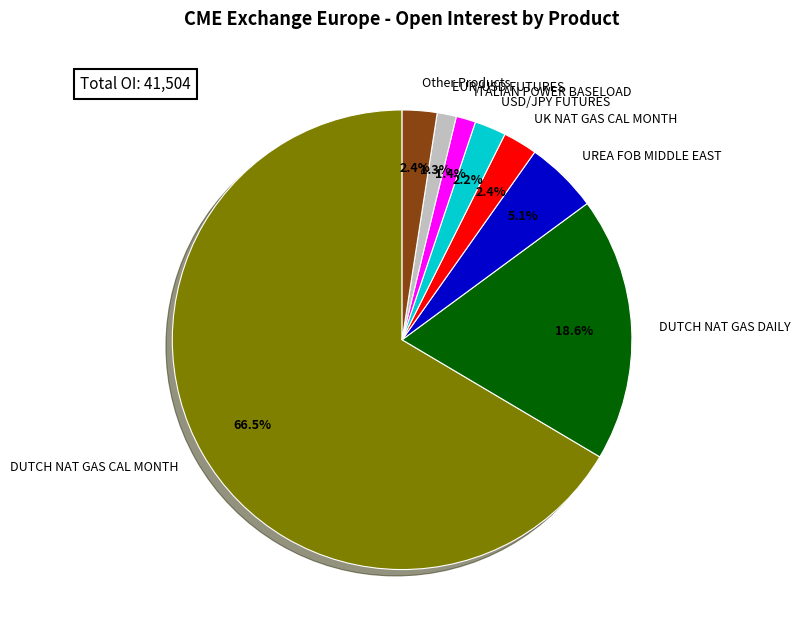

Which category has the biggest portion of the pie?

DUTCH NAT GAS CAL MONTH